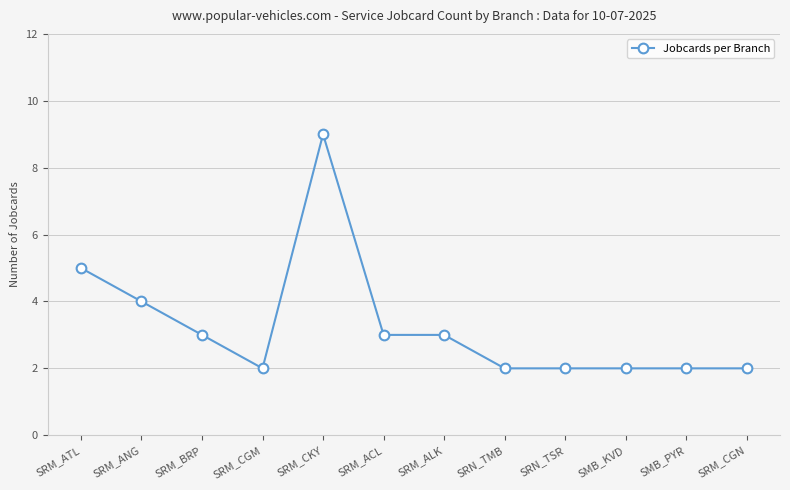

How many values are below 3?

6